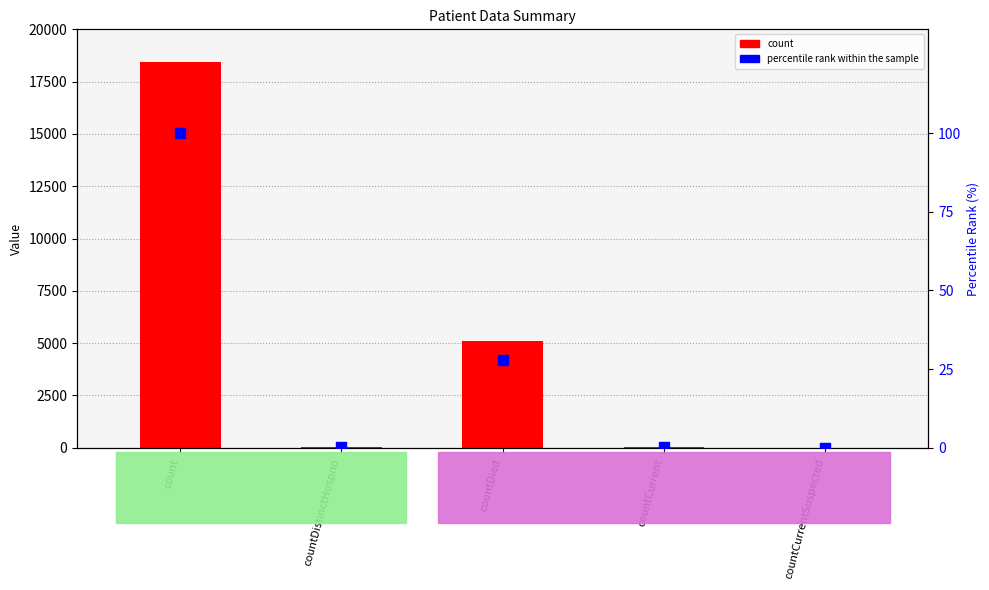

Which series reaches the maximum Y coordinate?

count